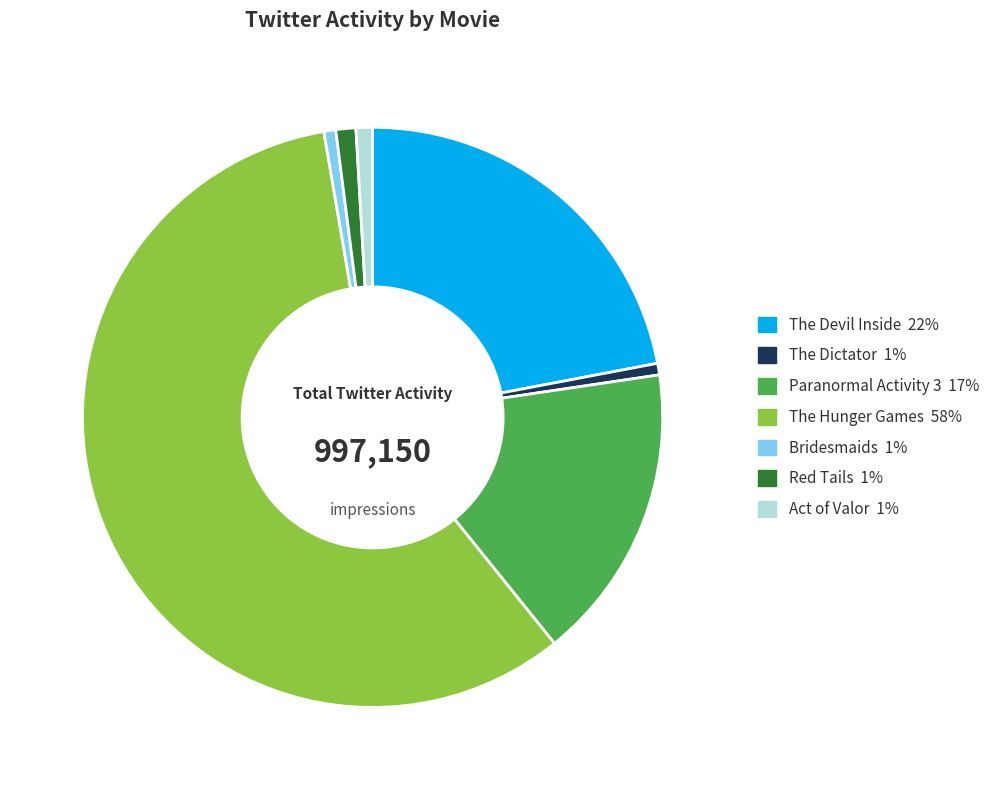

Between The Devil Inside and Act of Valor, which is larger?

The Devil Inside